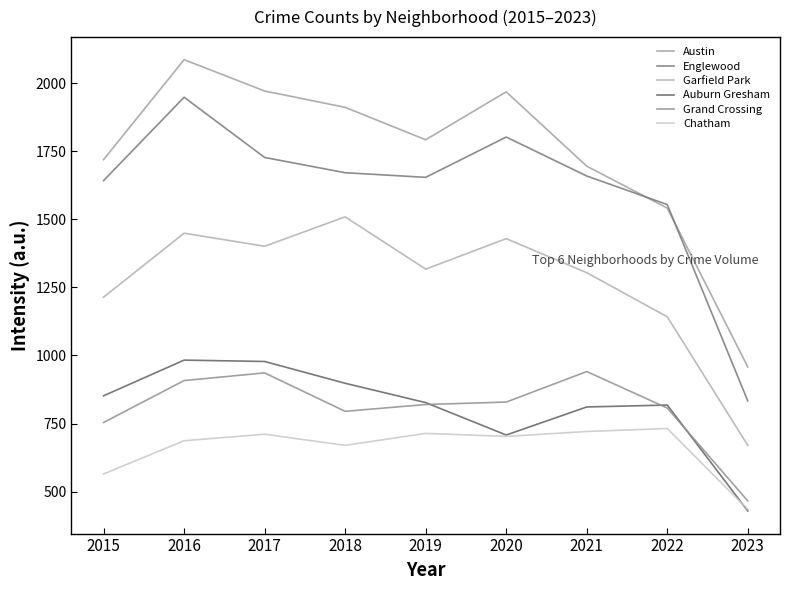

How many values in the Austin series are below 1792?

4